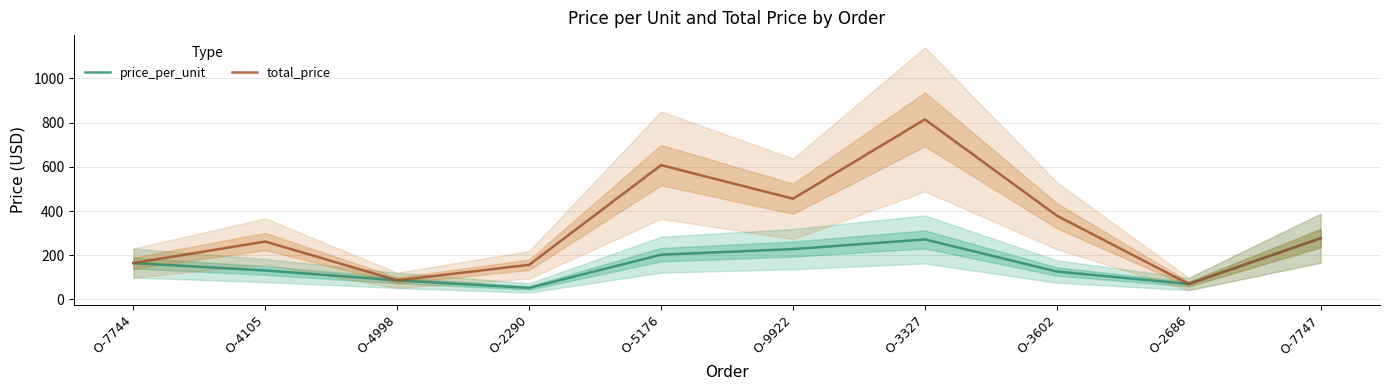

At which category does total_price reach its first local peak?

O-4105